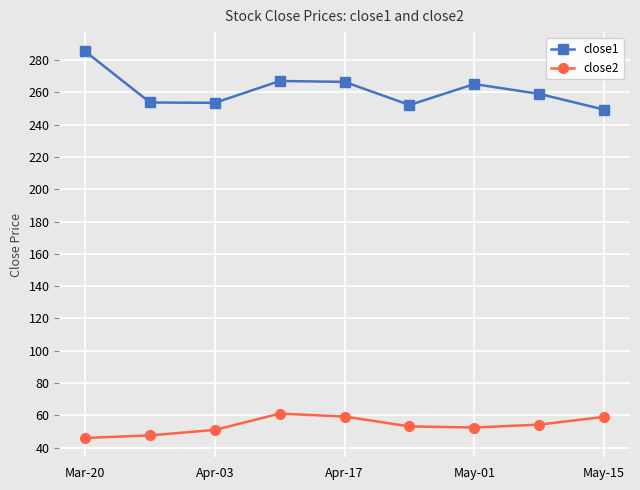

Does the chart display data point markers on the line(s)?

Yes